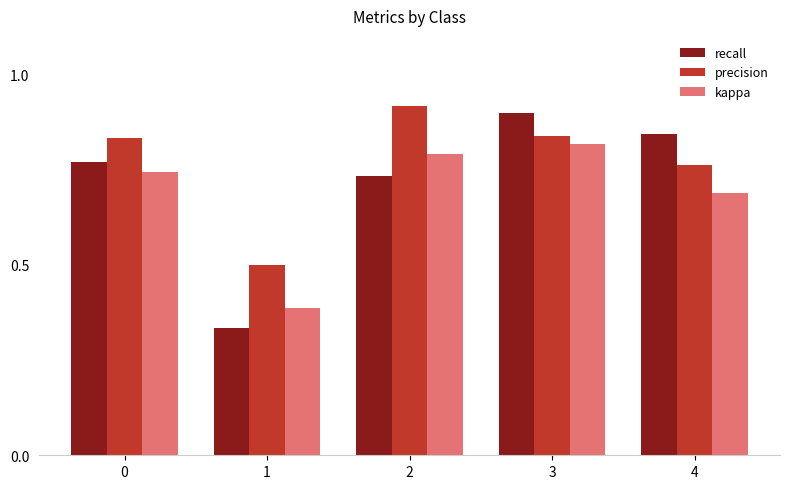

What is the value of the precision bar at the 2nd from the left?

0.5